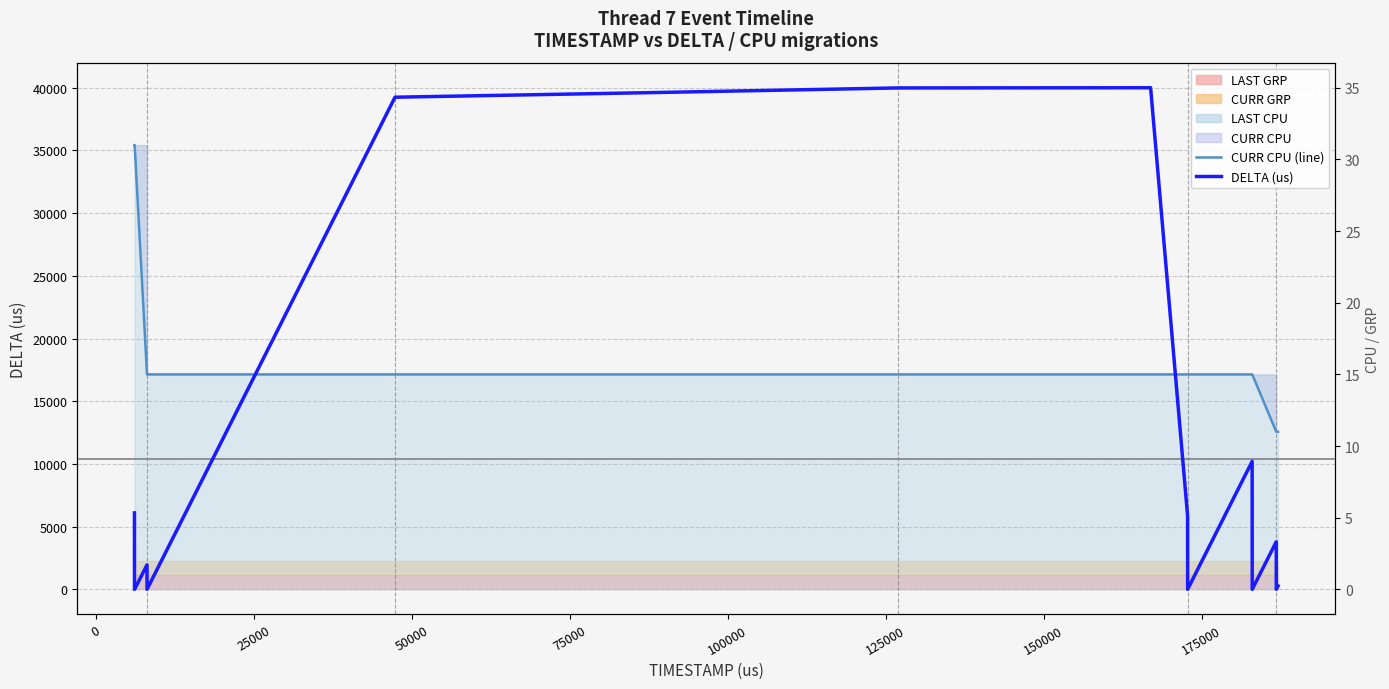

Is the value of CURR CPU (line) at 200000 greater than the value of DELTA (us) at 200000?

No